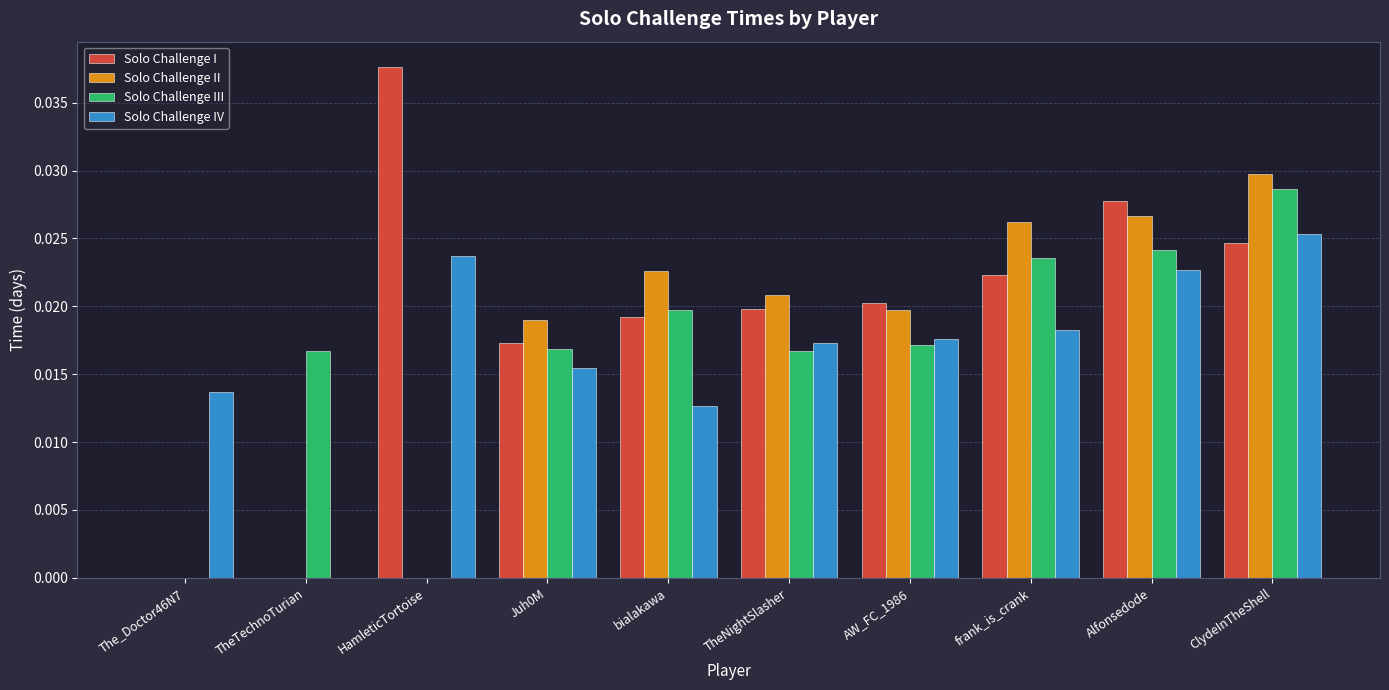

The Solo Challenge I series shows 0.0 at HamleticTortoise. True or false?

True